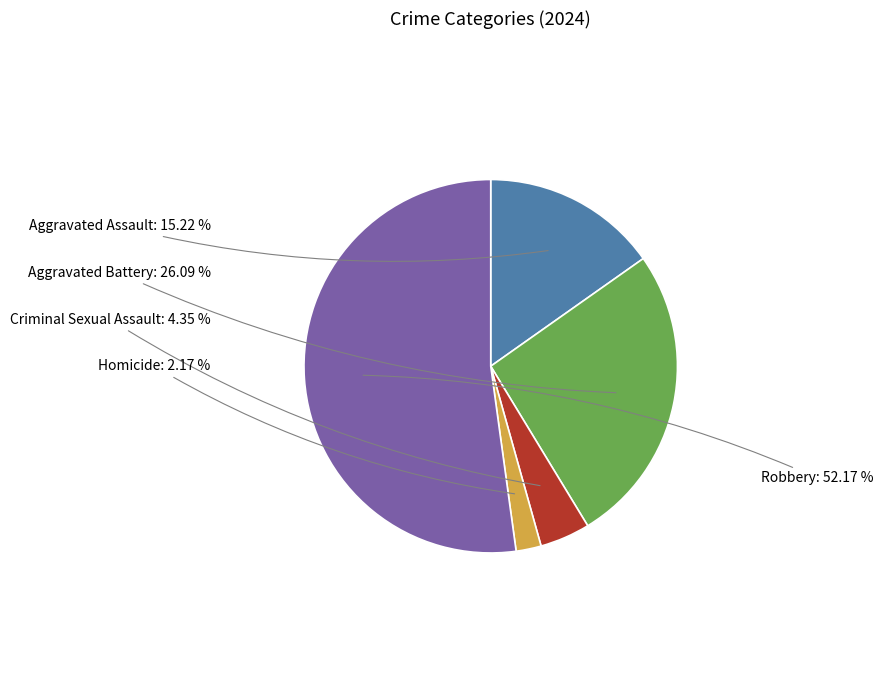

Which category has the smallest portion of the pie?

Homicide